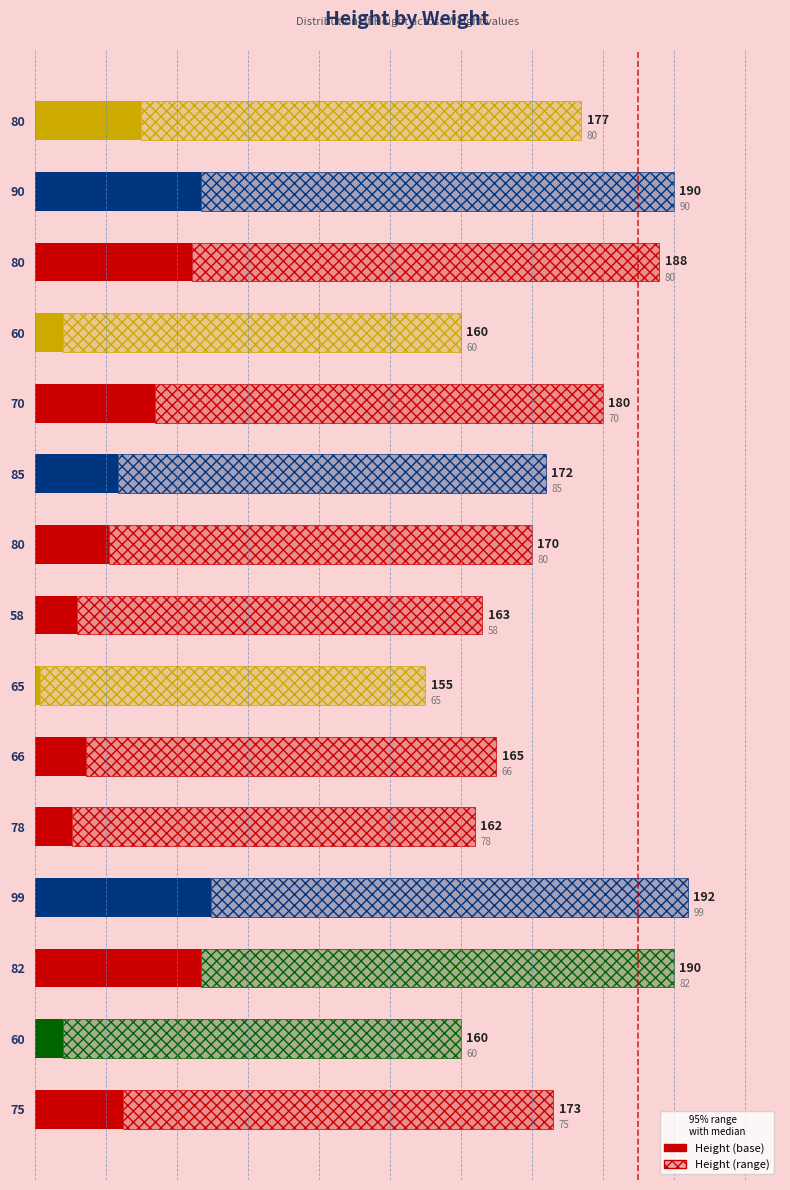

Are the bars horizontal?

Yes